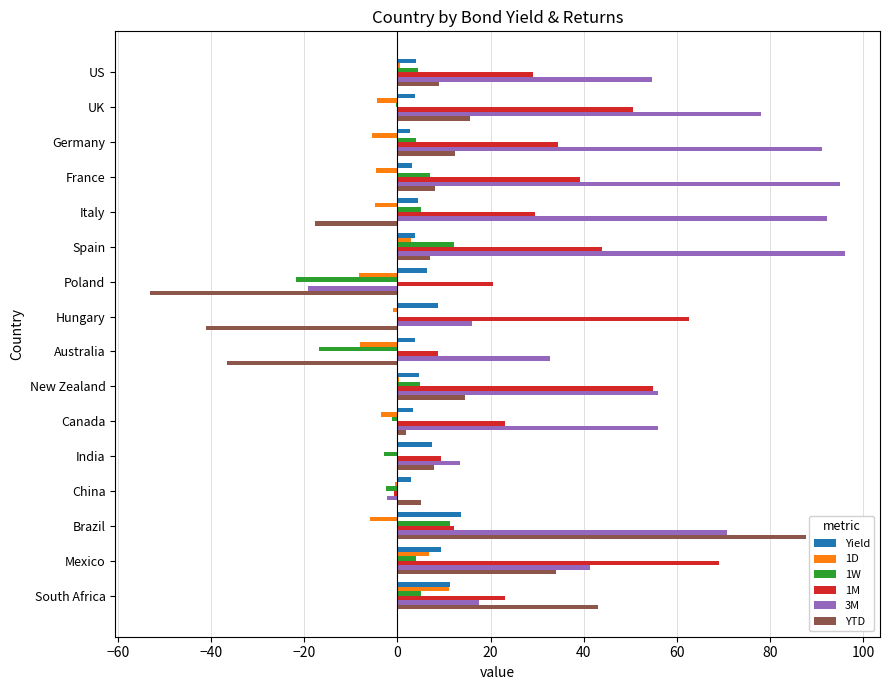

True or false: 3M has a value of 54.7 at US.

True